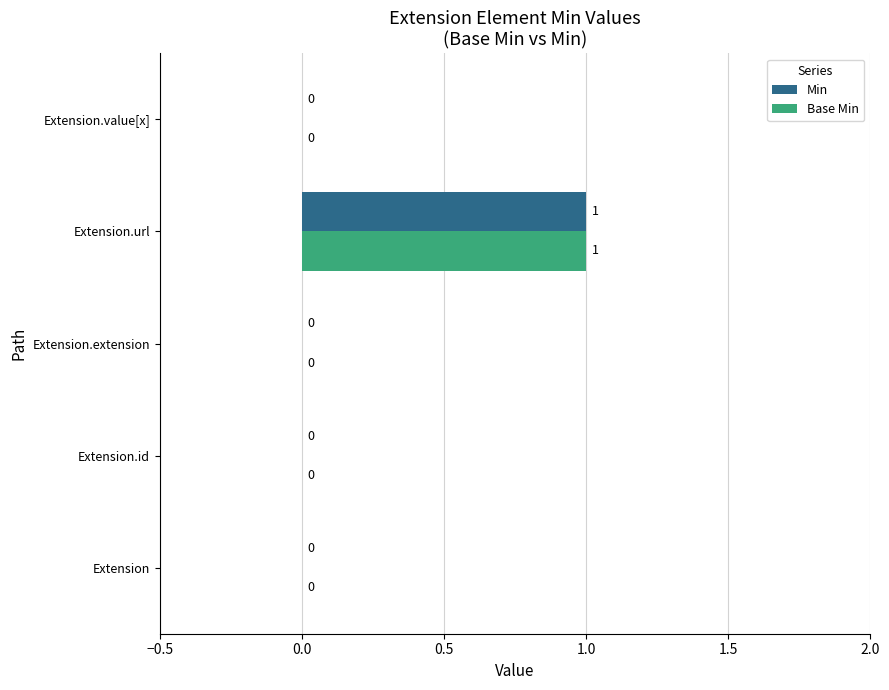

What is the sum of all Min values?

1